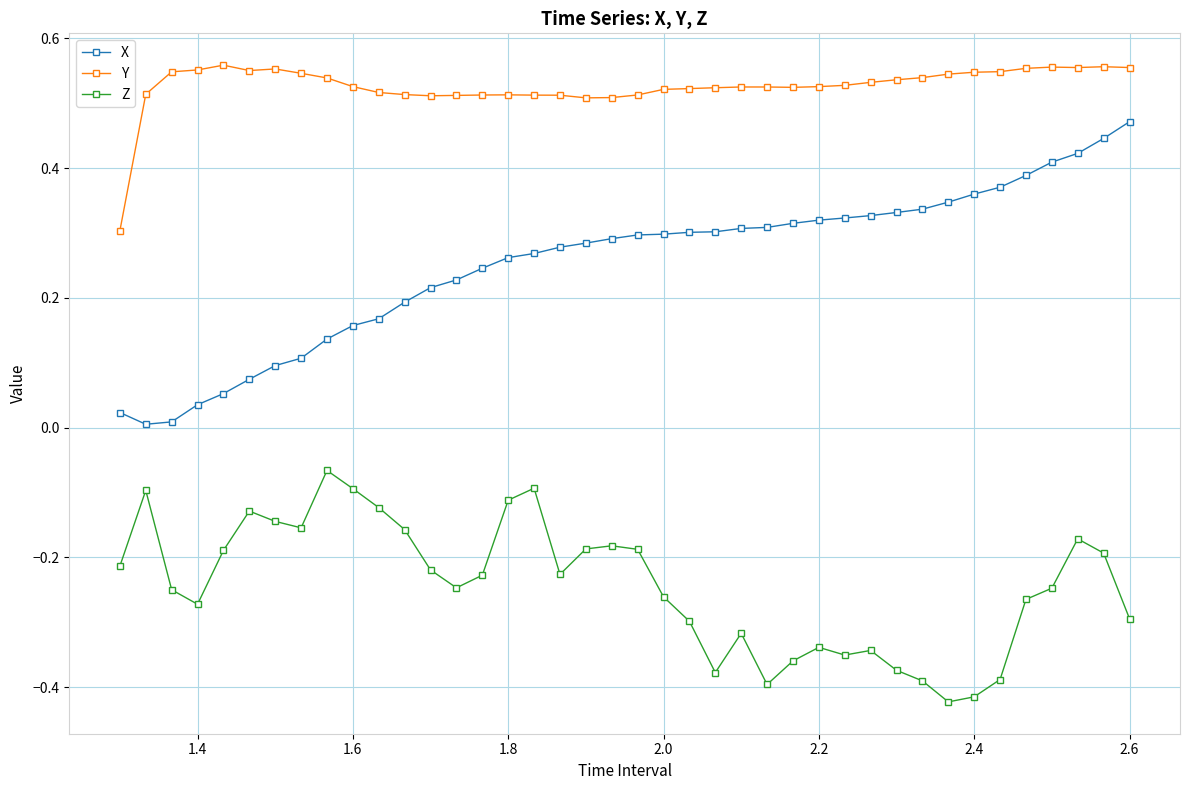

Which series has the largest range (max minus min)?

X